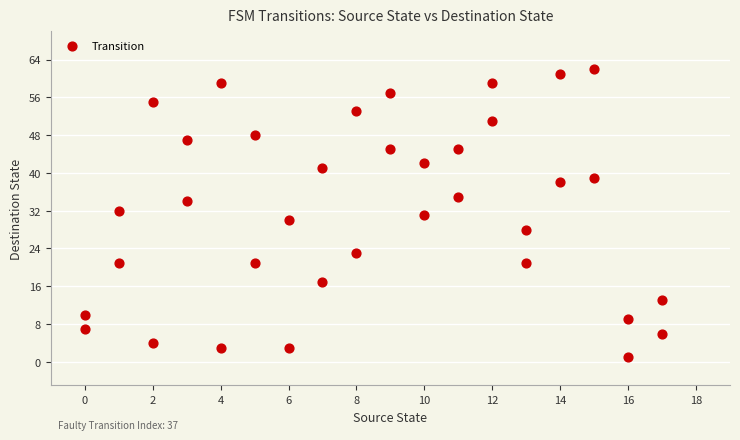

What is the range of Y values (max minus min)?

61